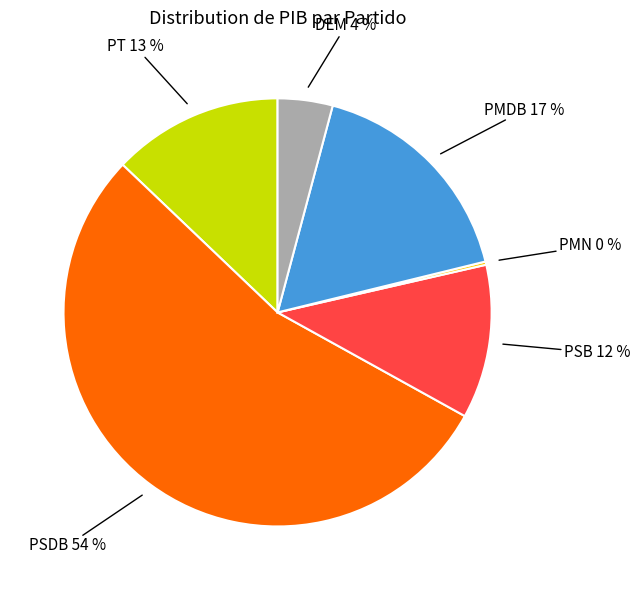

To the nearest percent, what is the average slice percentage?

17%